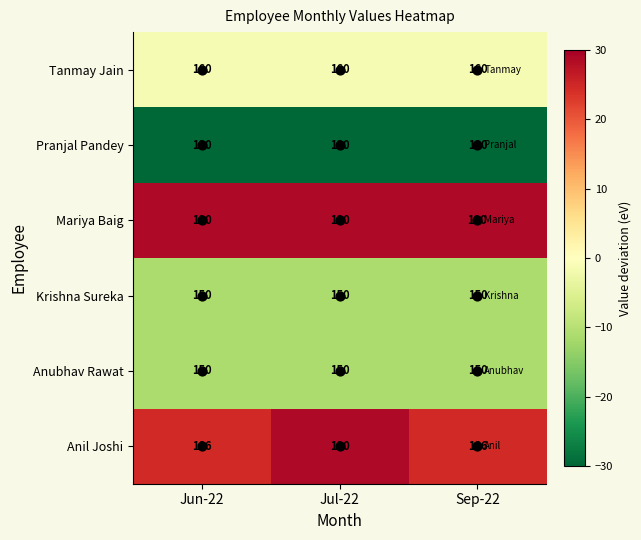

Which series has the largest range (max minus min)?

Anil Joshi